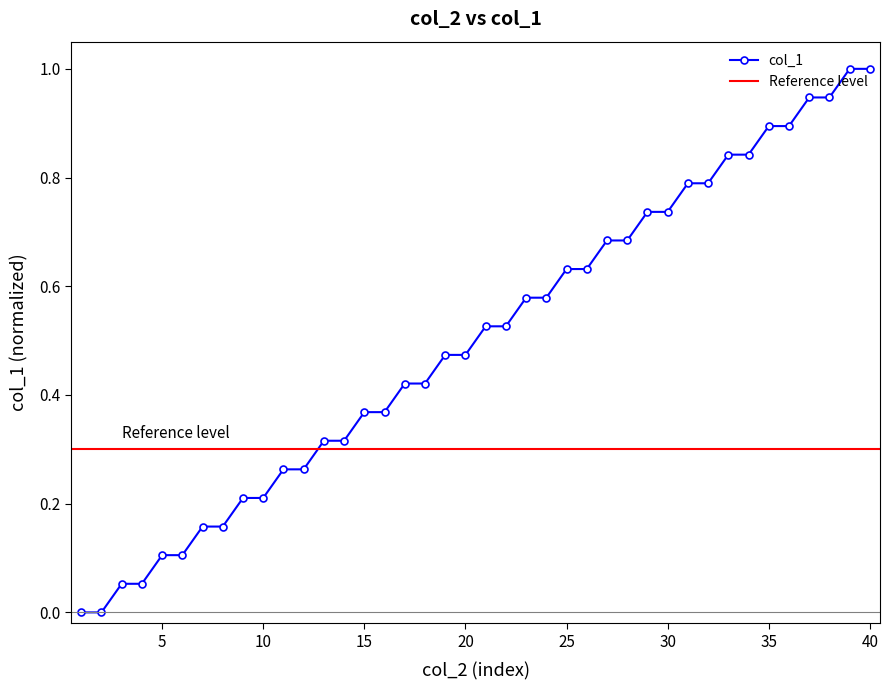

The chart shows a value of 0.0 at 5. True or false?

False